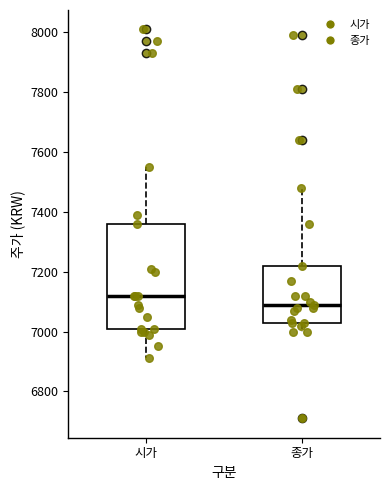

Which box is the tallest, from its lower edge to its upper edge?

시가